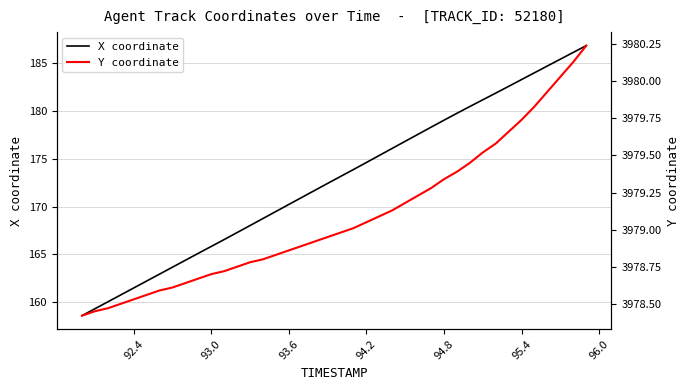

What is the lowest value of the X coordinate series?

158.6